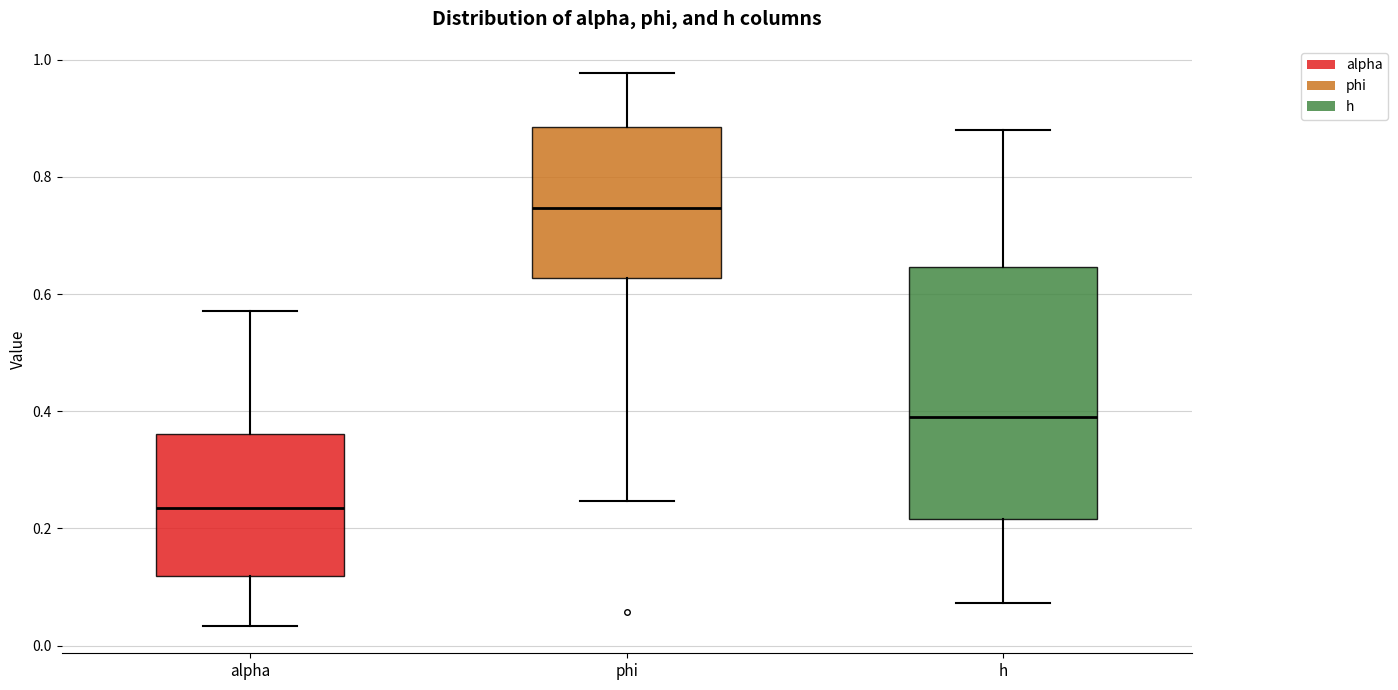

Comparing the boxes themselves (not the whiskers), which one is the tallest?

h